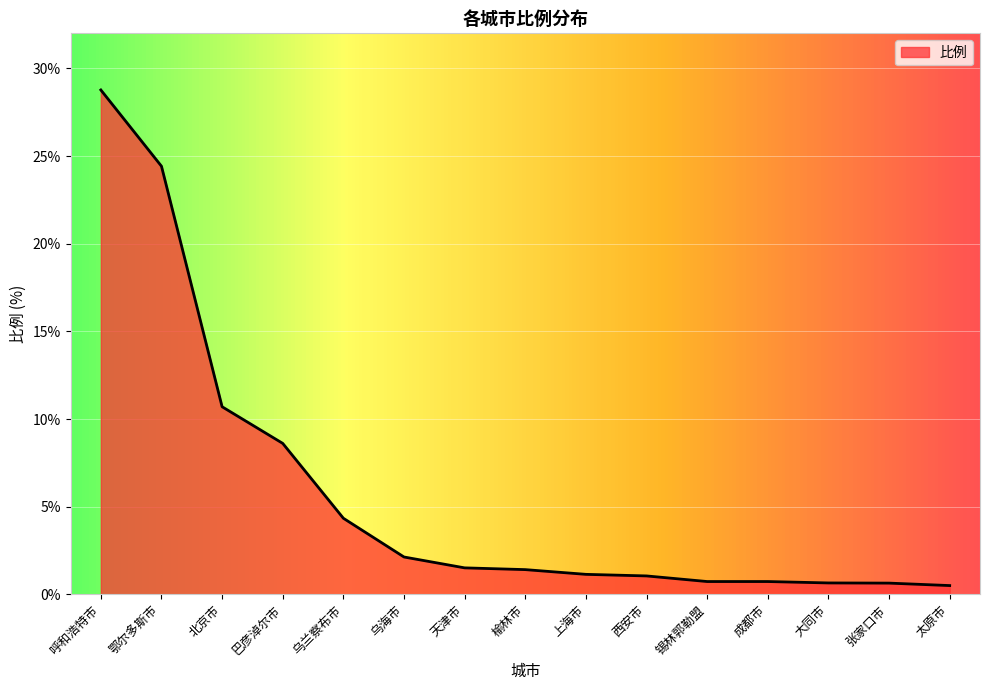

What is the difference between the values at 鄂尔多斯市 and 巴彦淖尔市?

15.8